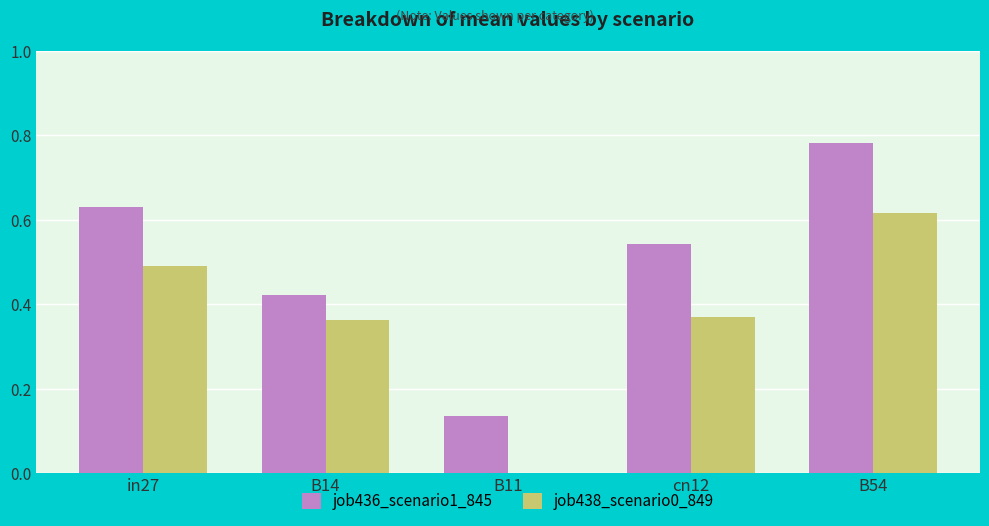

At which category is the sum across all series the highest?

B54